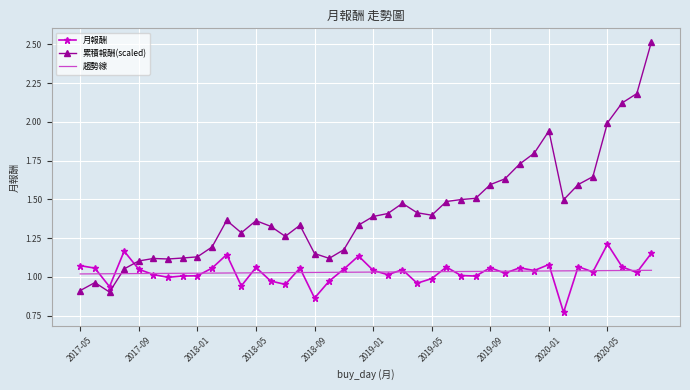

List the series in order of their peak value, highest first.

累積報酬(scaled), 月報酬, 趨勢線